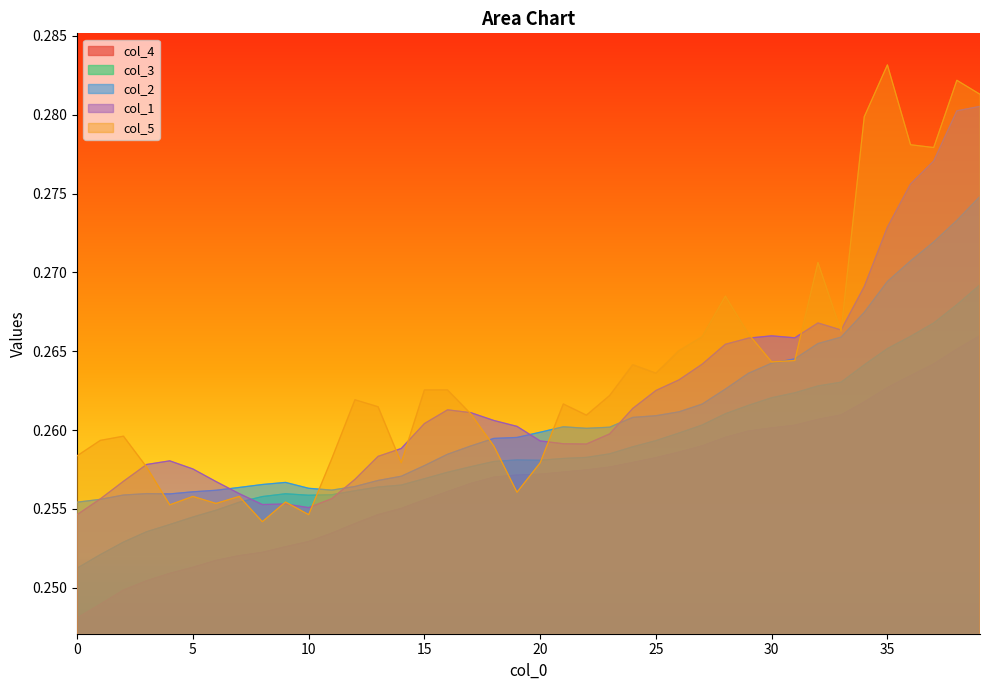

Is it true that col_1 equals 0.1 at 10?

False